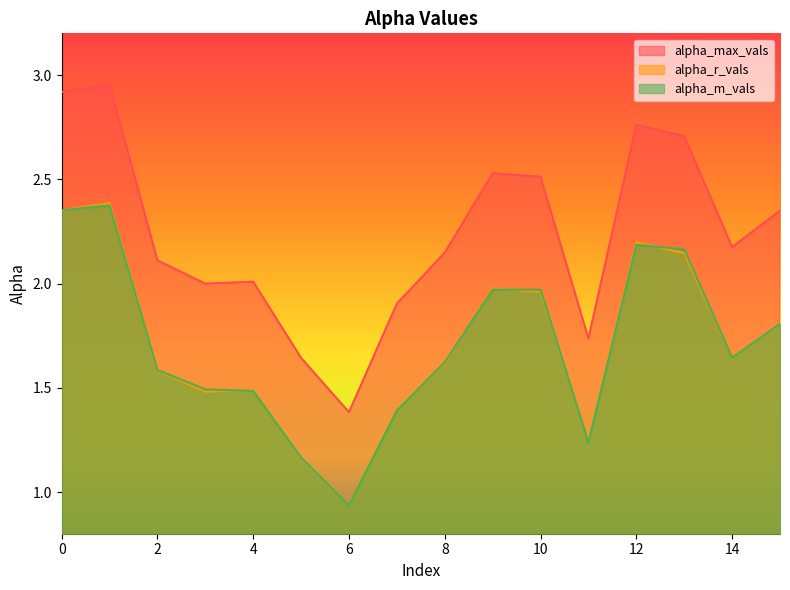

What is the minimum value shown in the chart?

0.9